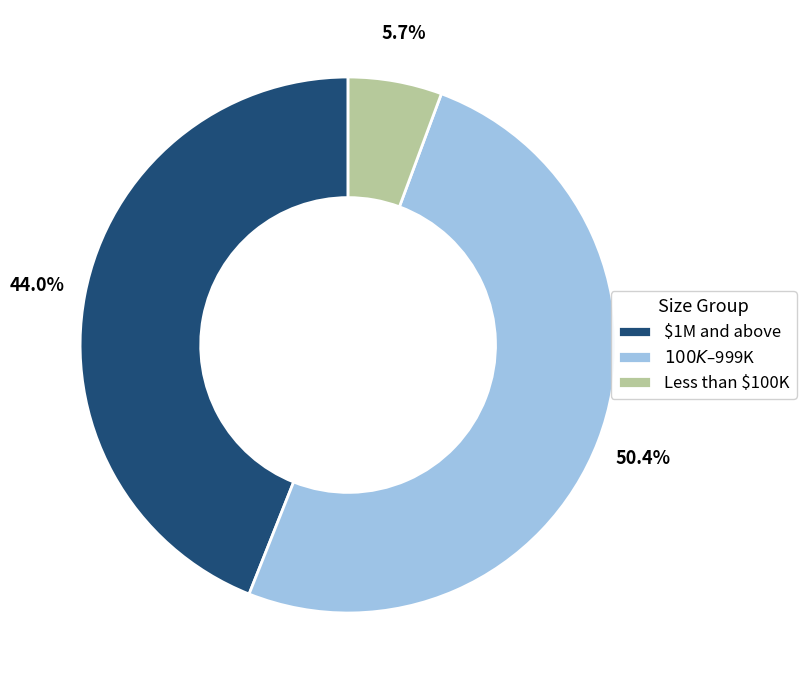

How many slices are in this pie chart?

3